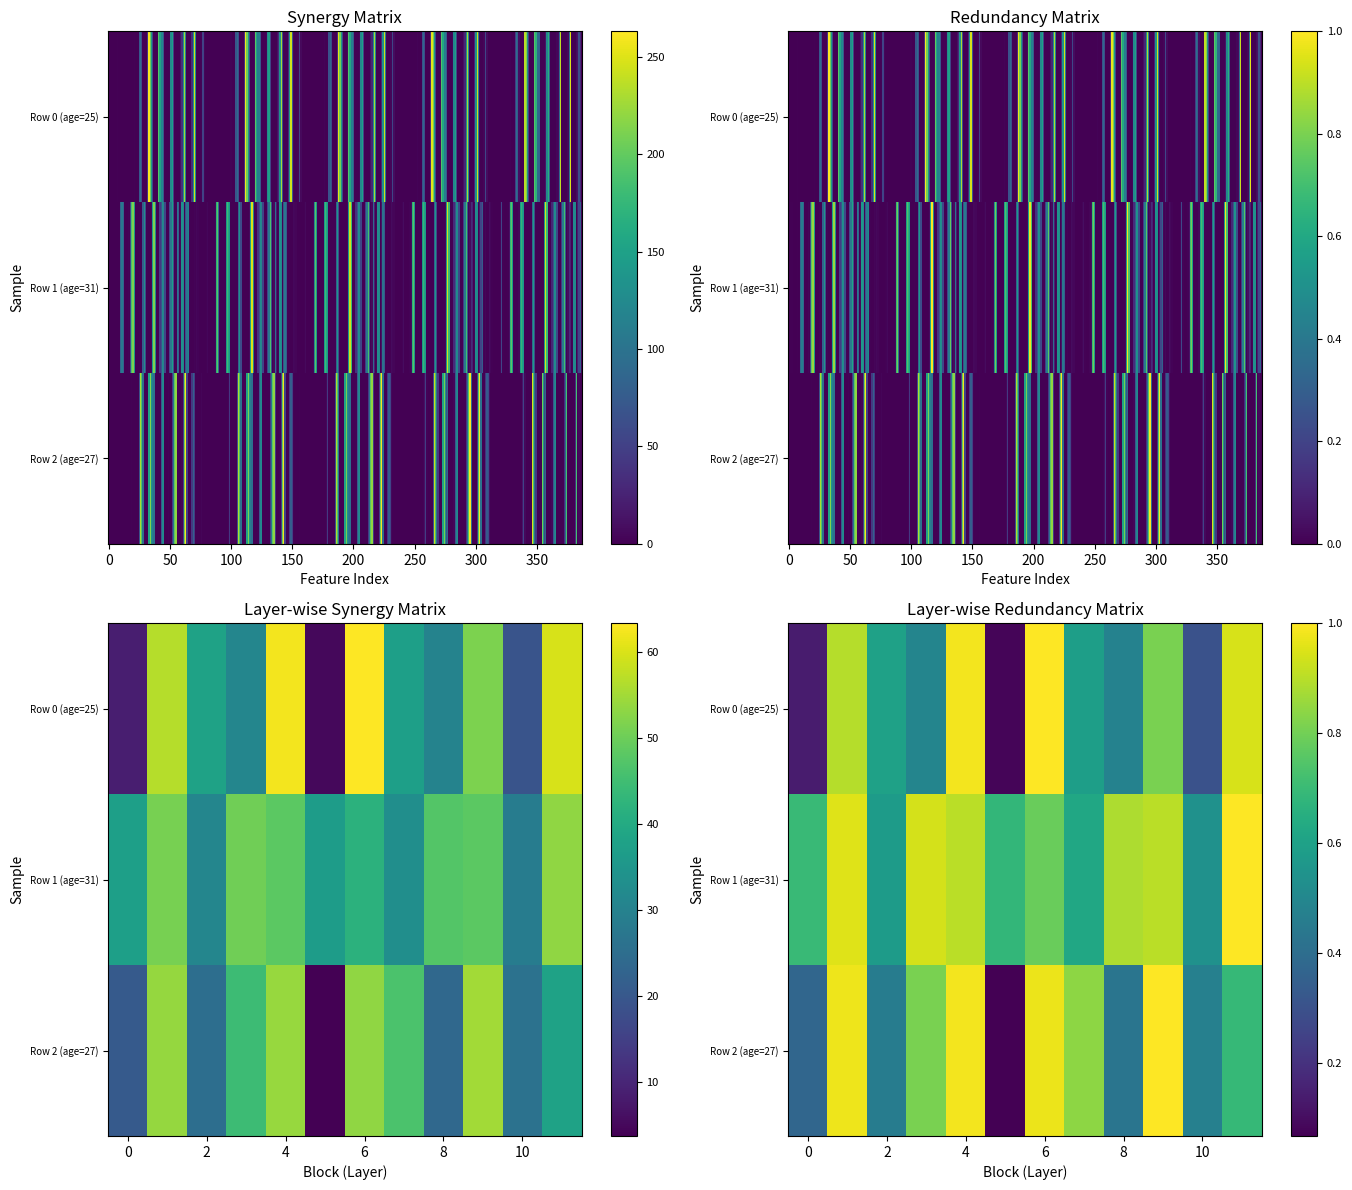

What is the difference between the maximum and second lowest values in the Row 0 (age=25) series?

0.9